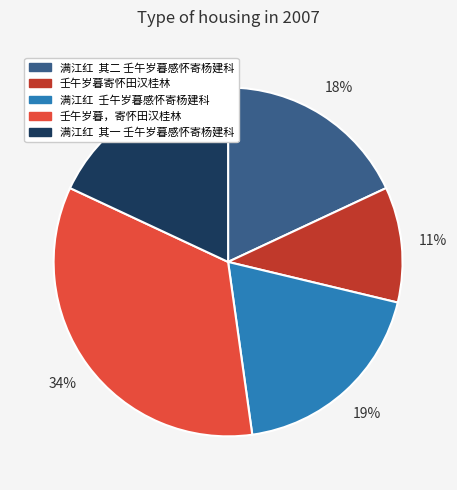

What is the ratio of the value at 满江红 其一 壬午岁暮感怀寄杨建科 to the value at 满江红 壬午岁暮感怀寄杨建科?

0.9